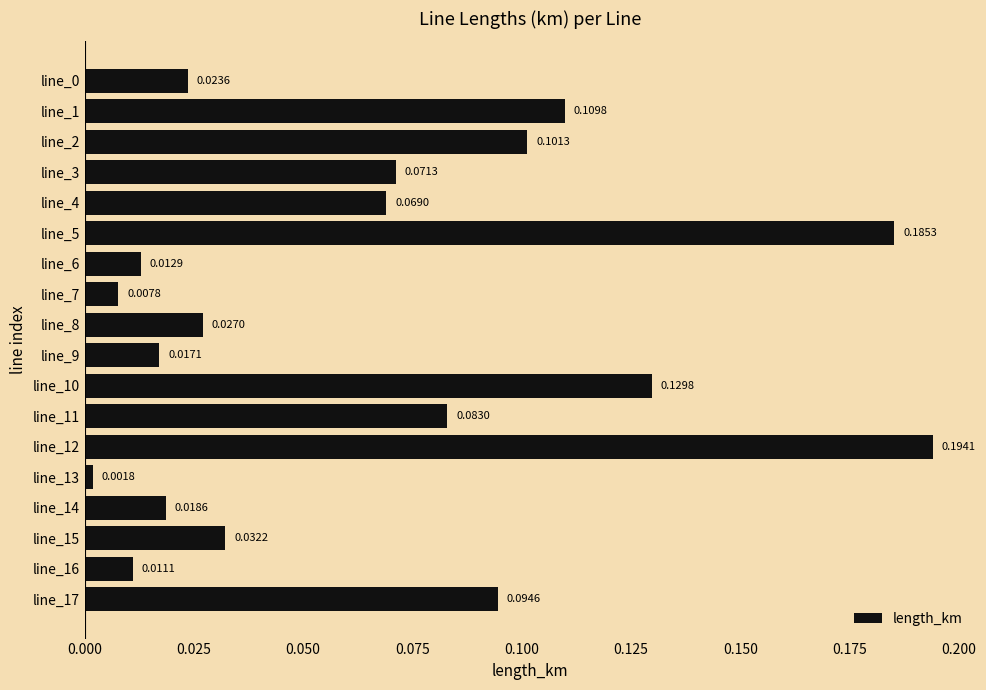

What is the sum of all values?

1.2